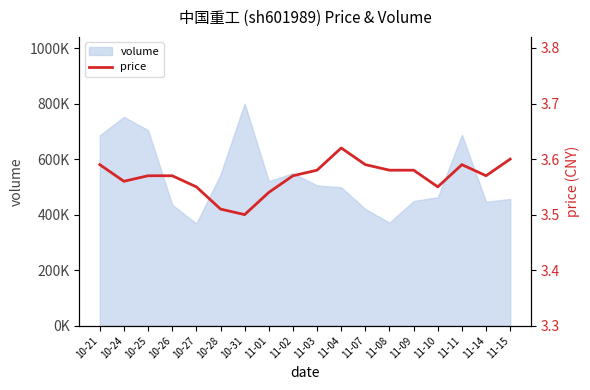

Count the values in the range 3 to 4.

18